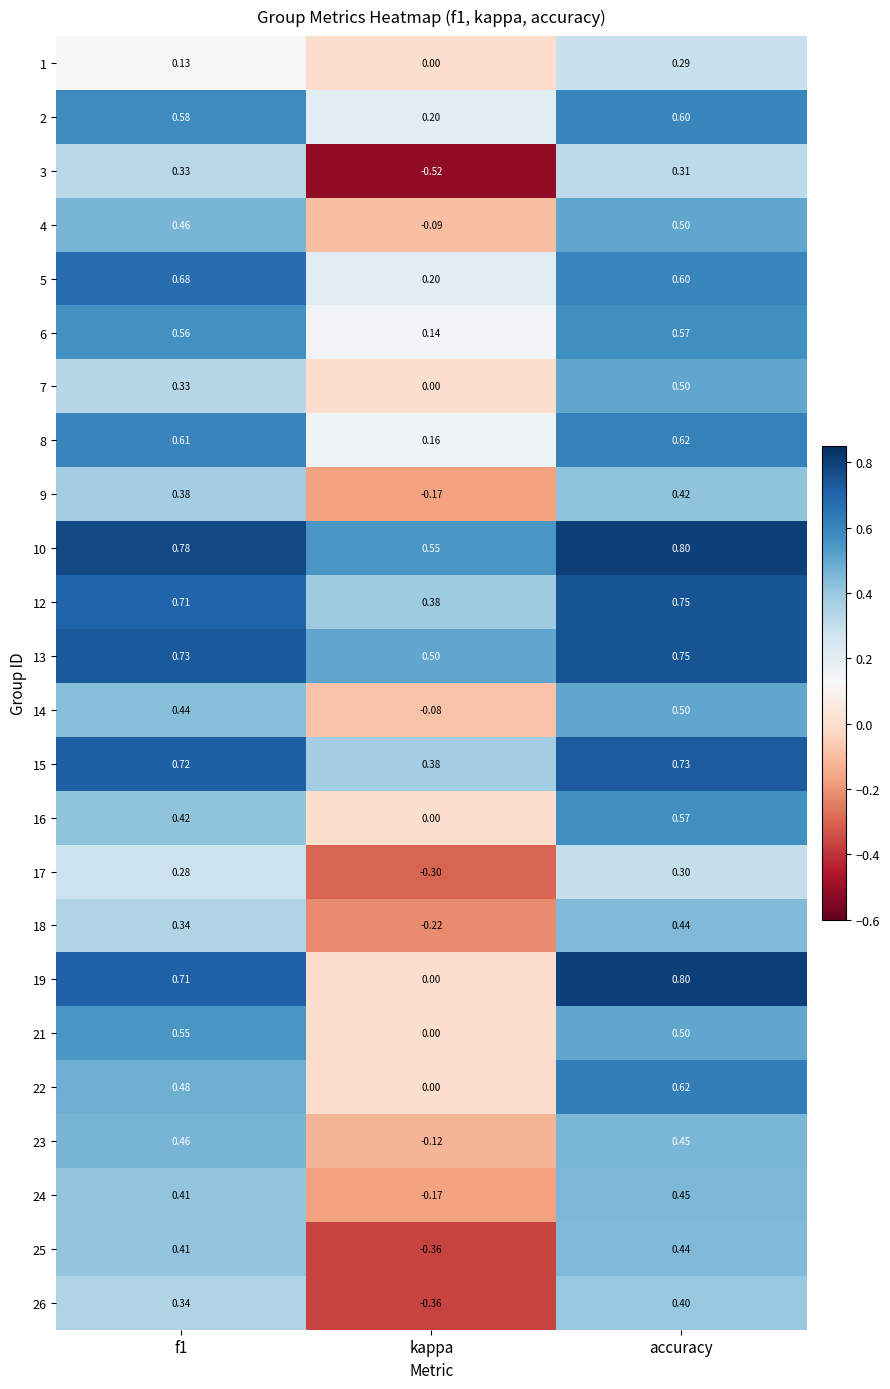

At which label is 7 closest to 0?

kappa